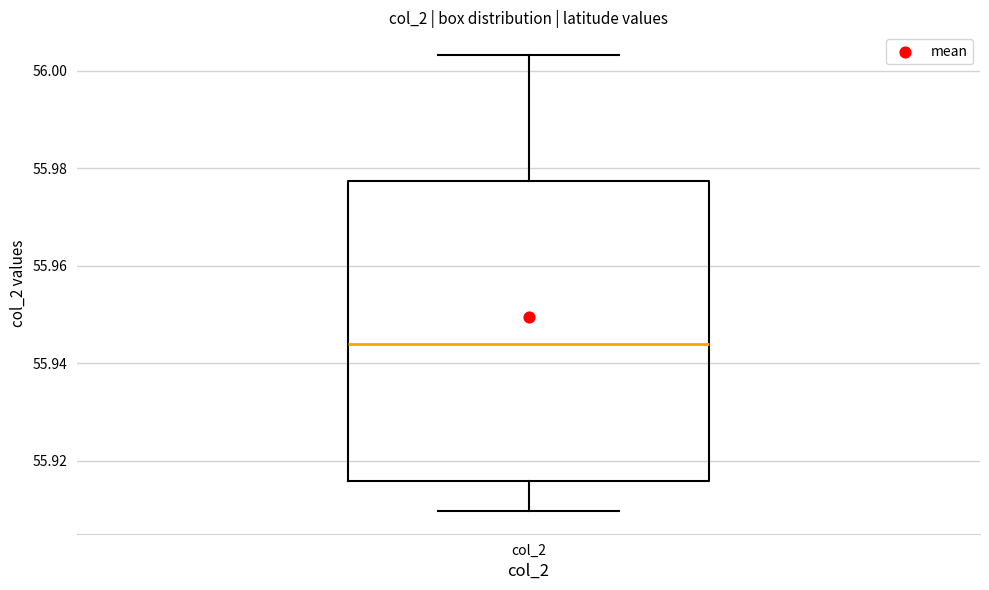

Transcribe this box plot: give where the median line is, the range the box spans, and where the two whiskers end, as read against the y-axis. The values are not printed on the chart, so give them approximately, as read against the axis.

median 55.944, box 55.916 to 55.978, whiskers 55.910 to 56.004